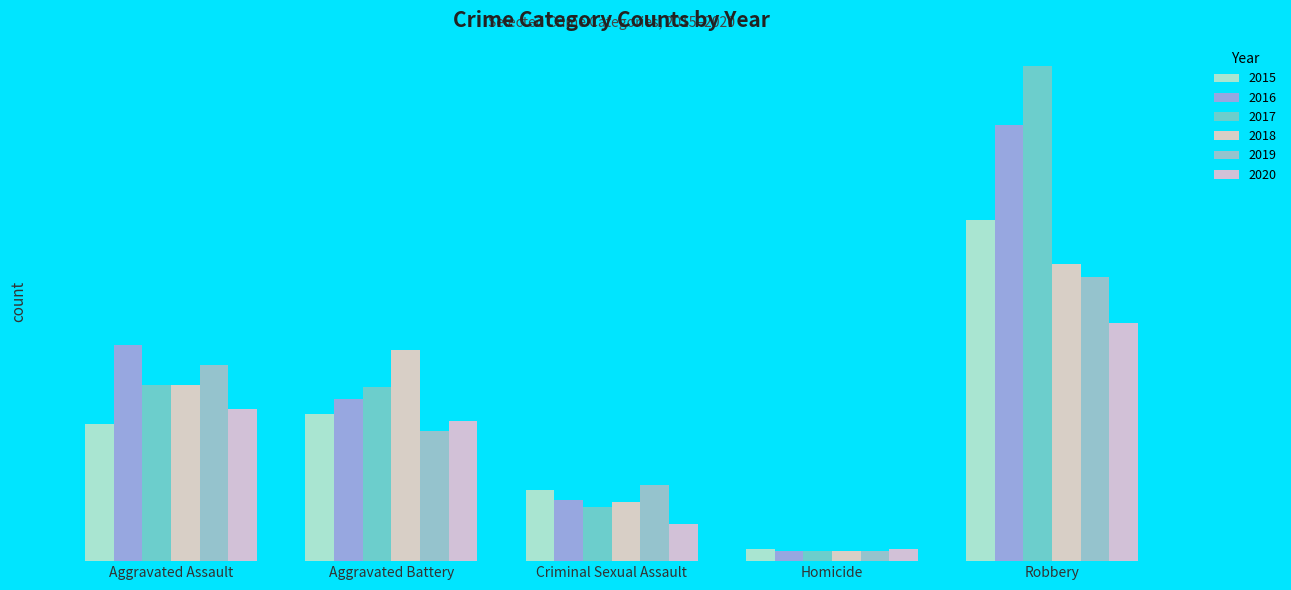

Which has a higher value, Aggravated Assault or Robbery?

Robbery